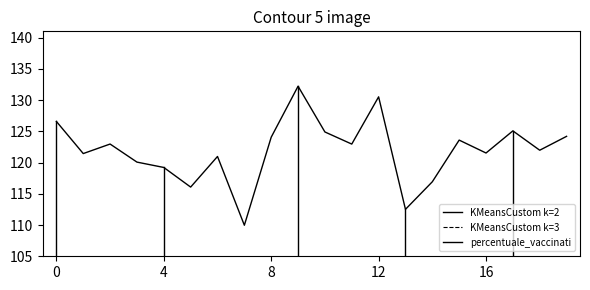

Between 4 and 16, which series saw the biggest shift?

percentuale_vaccinati